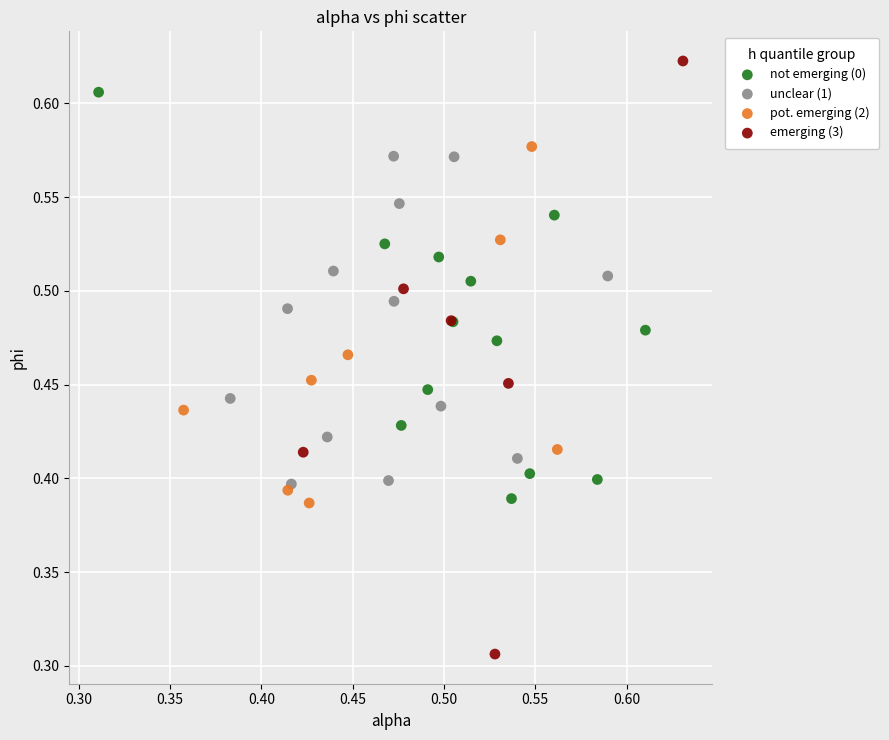

Which series reaches the maximum Y coordinate?

emerging (3)